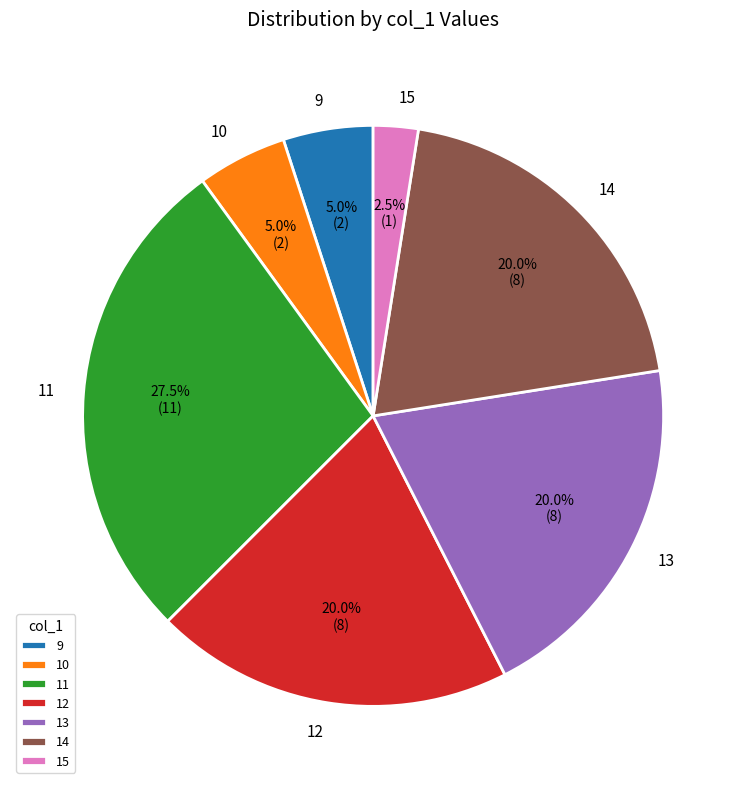

Between 9 and 13, which is larger?

13